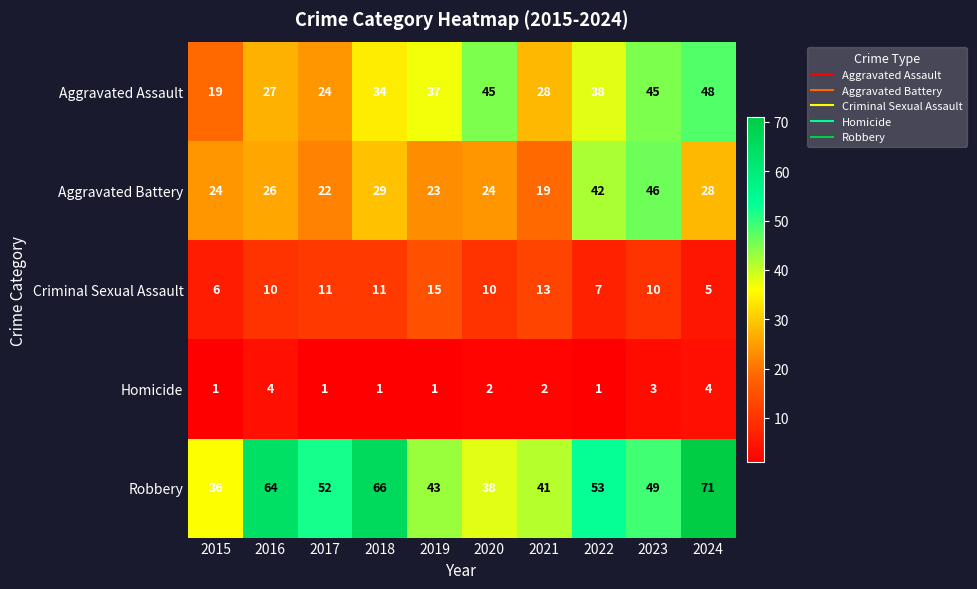

What is the average value of the Criminal Sexual Assault series?

10